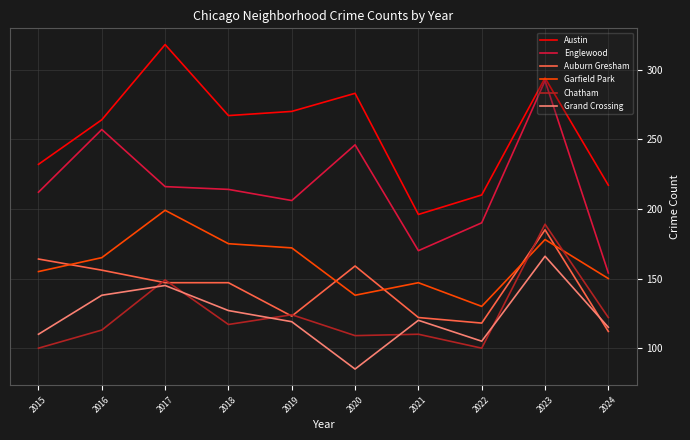

At 2020, list the series in order from largest to smallest.

Austin, Englewood, Auburn Gresham, Garfield Park, Chatham, Grand Crossing